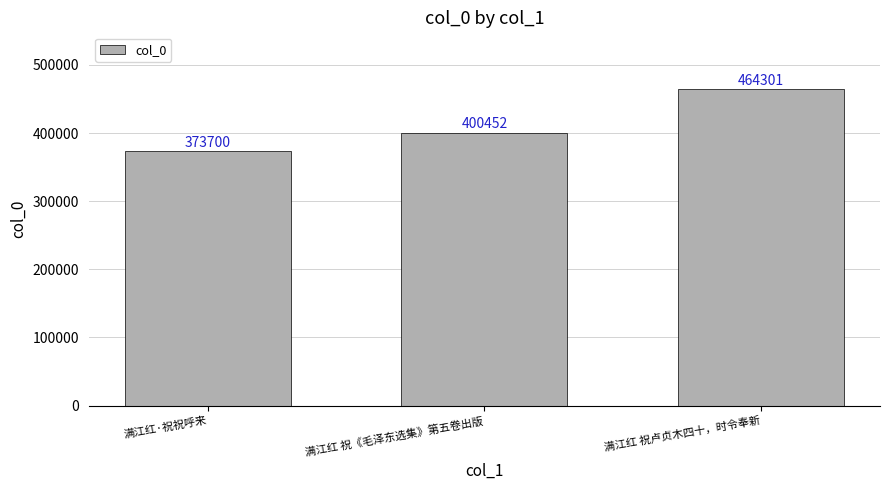

Reading left to right, extract all data points from this chart.

满江红·祝祝呼来=373700	满江红 祝《毛泽东选集》第五卷出版=400452	满江红 祝卢贞木四十，时令奉新=464301